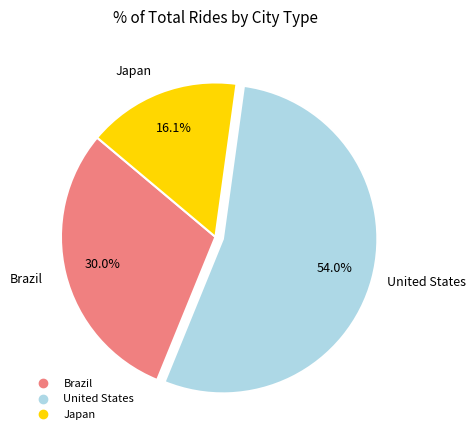

What percentage is the Japan slice, to the nearest percent?

16%